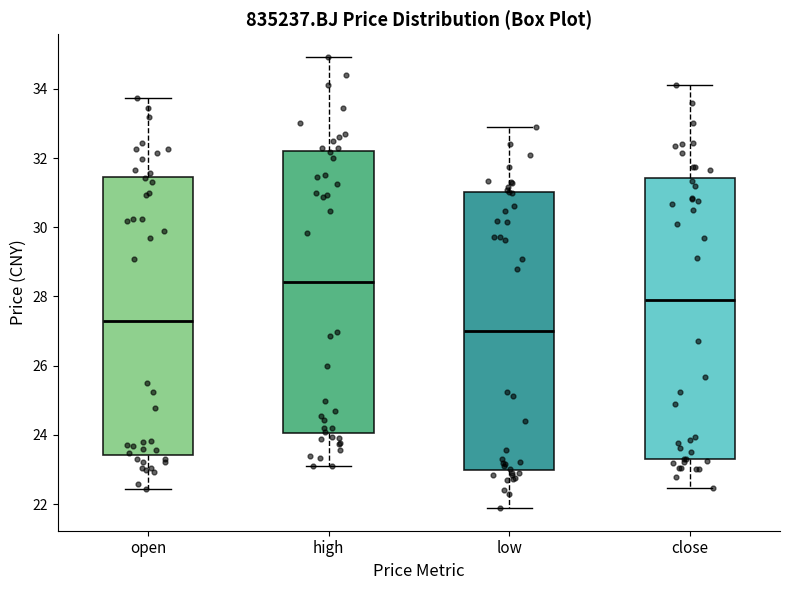

Where does the median line of the box for low sit on the y-axis? The values are not printed on the chart, so give them approximately, as read against the axis.

27.0